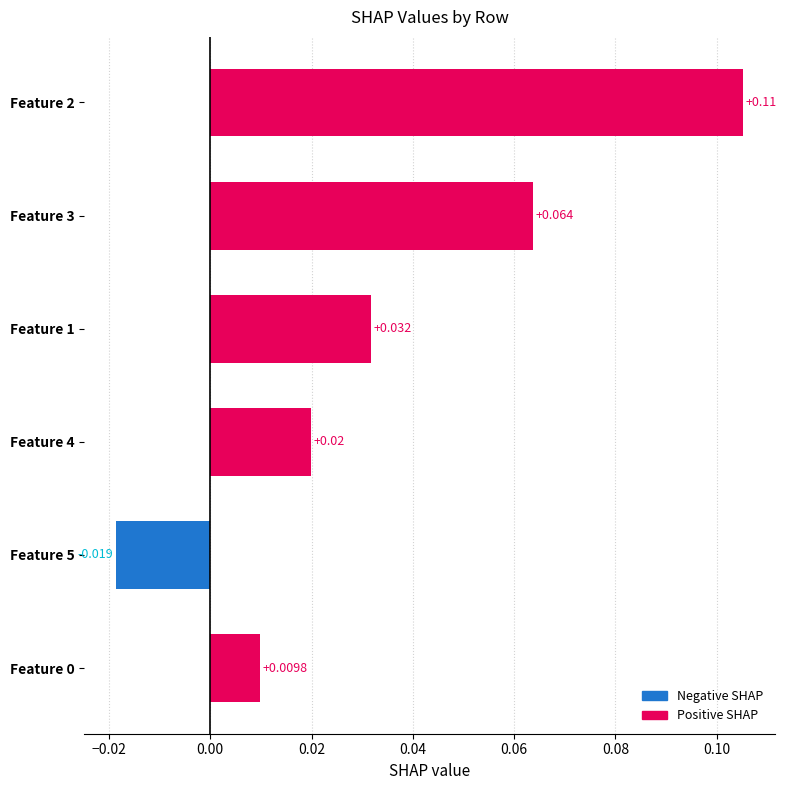

Which label corresponds to the smallest value in the chart?

Feature 5